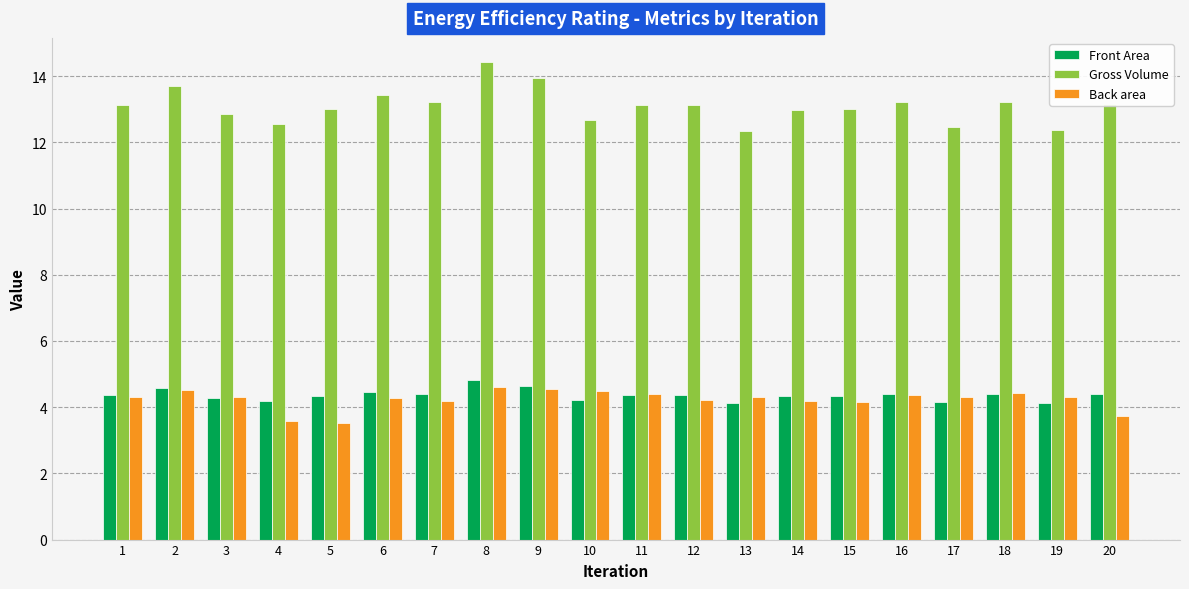

How many categories are shown in the chart?

20